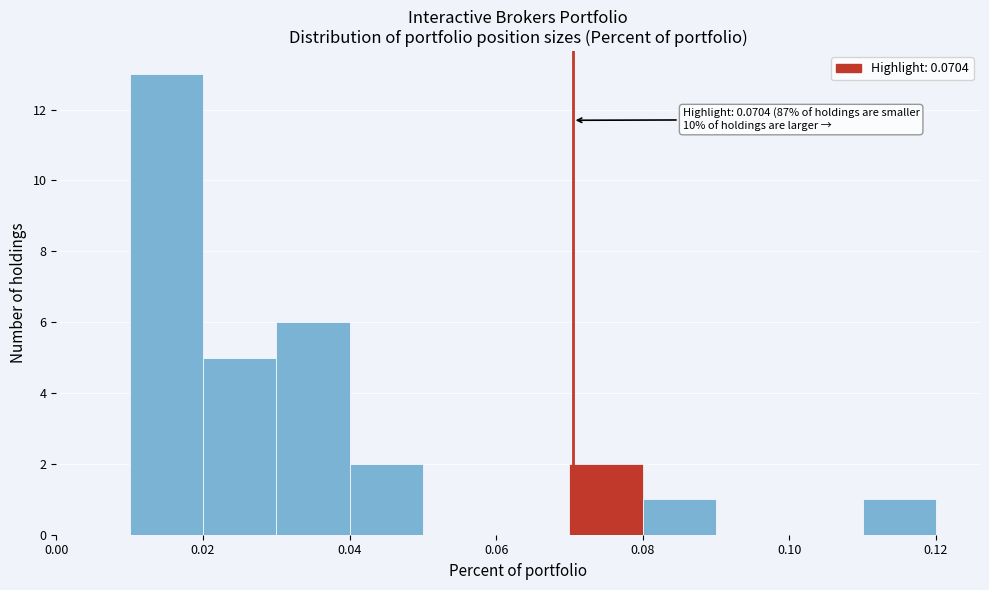

Over which range of the x-axis is the bar tallest?

0.01 to 0.02